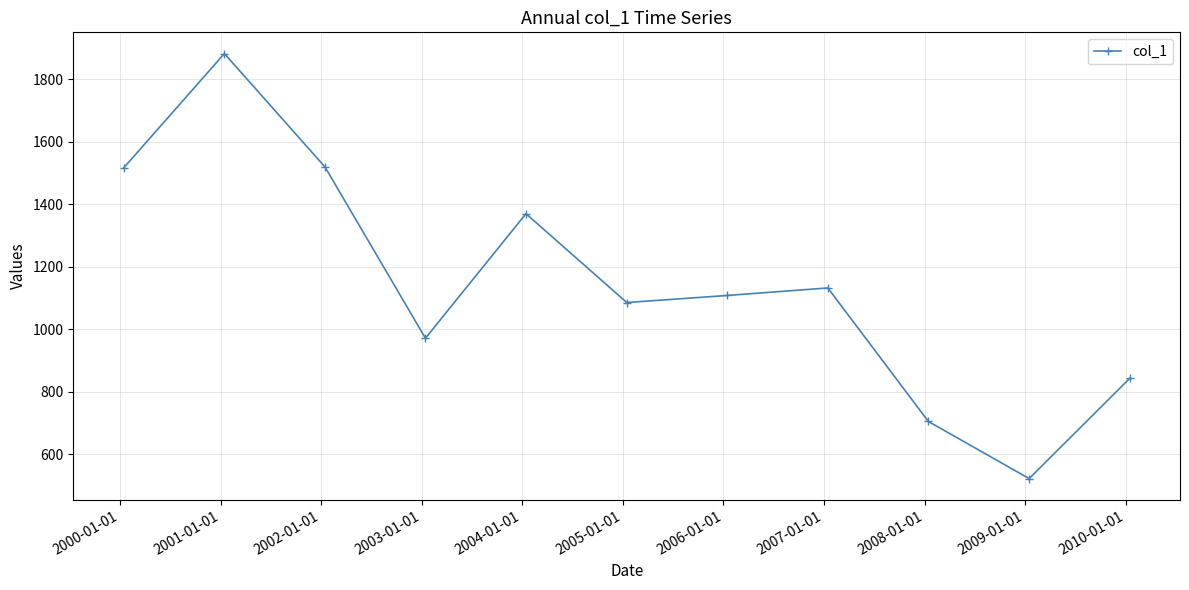

What is the smallest value displayed?

521.2